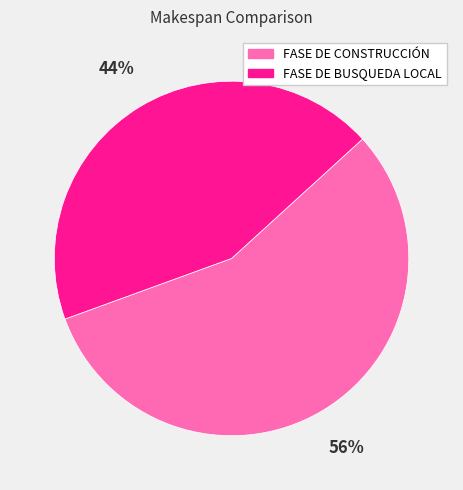

Is the sum of FASE DE CONSTRUCCIÓN and FASE DE BUSQUEDA LOCAL greater than half?

Yes